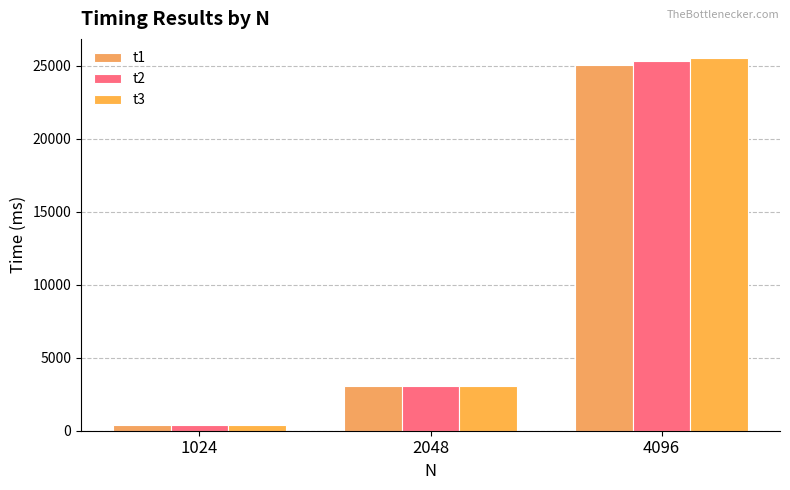

Reading left to right, extract all data points from this chart.

t1: 374.4	3038.0	25052.5
t2: 379.2	3050.0	25319.9
t3: 390.2	3084.6	25574.2